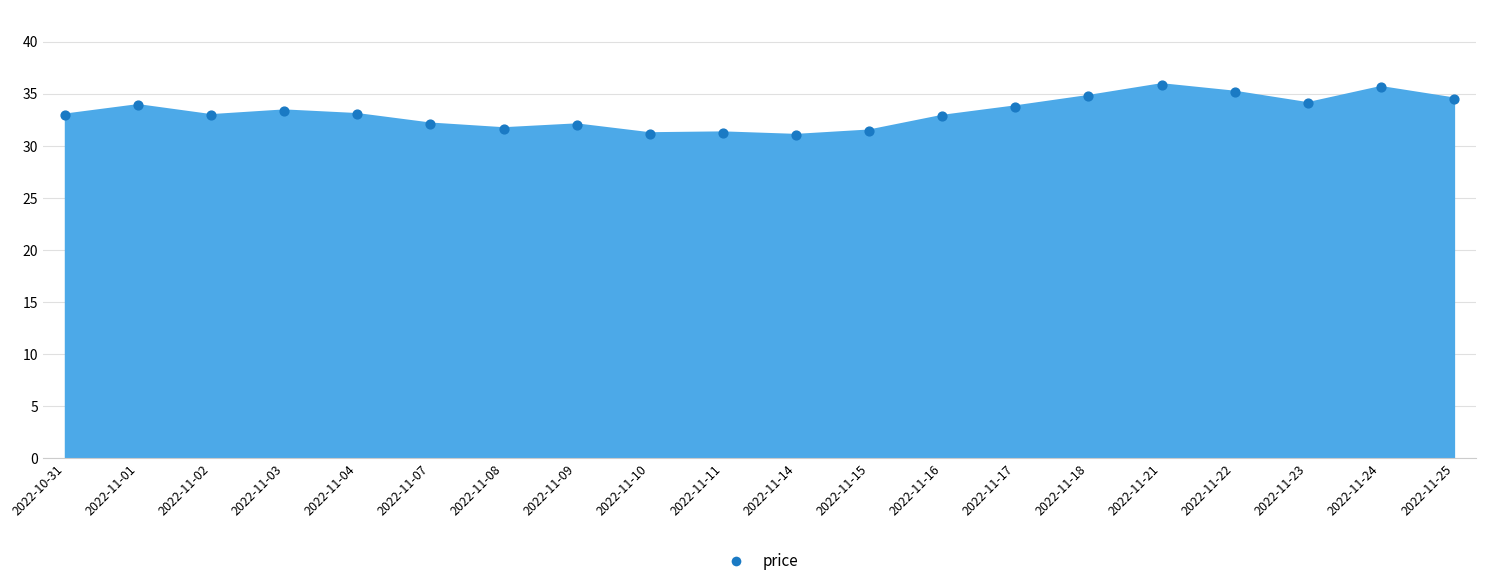

What is the change in value from 2022-11-15 to 2022-11-23?

+2.6